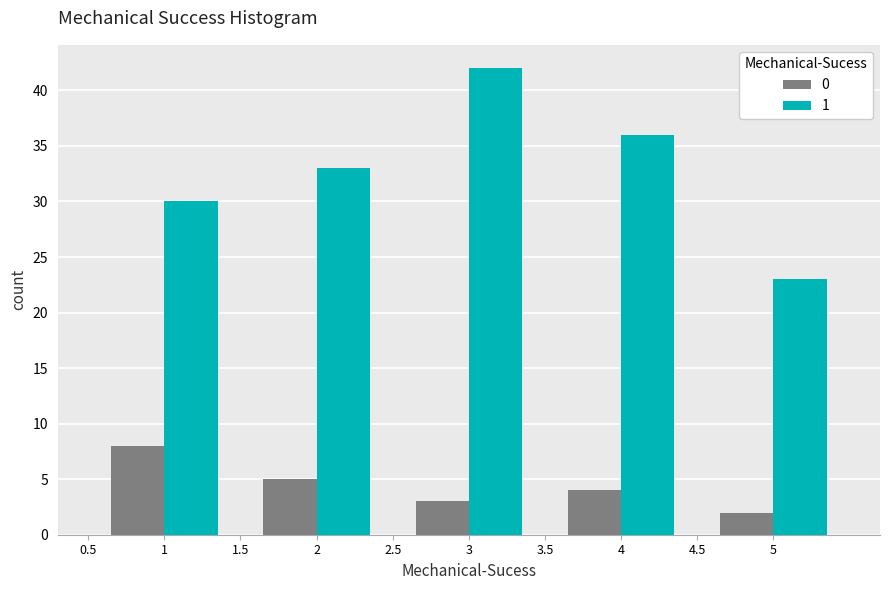

Reading left to right, transcribe all the data shown in this chart.

0: 8	5	3	4	2
1: 30	33	42	36	23